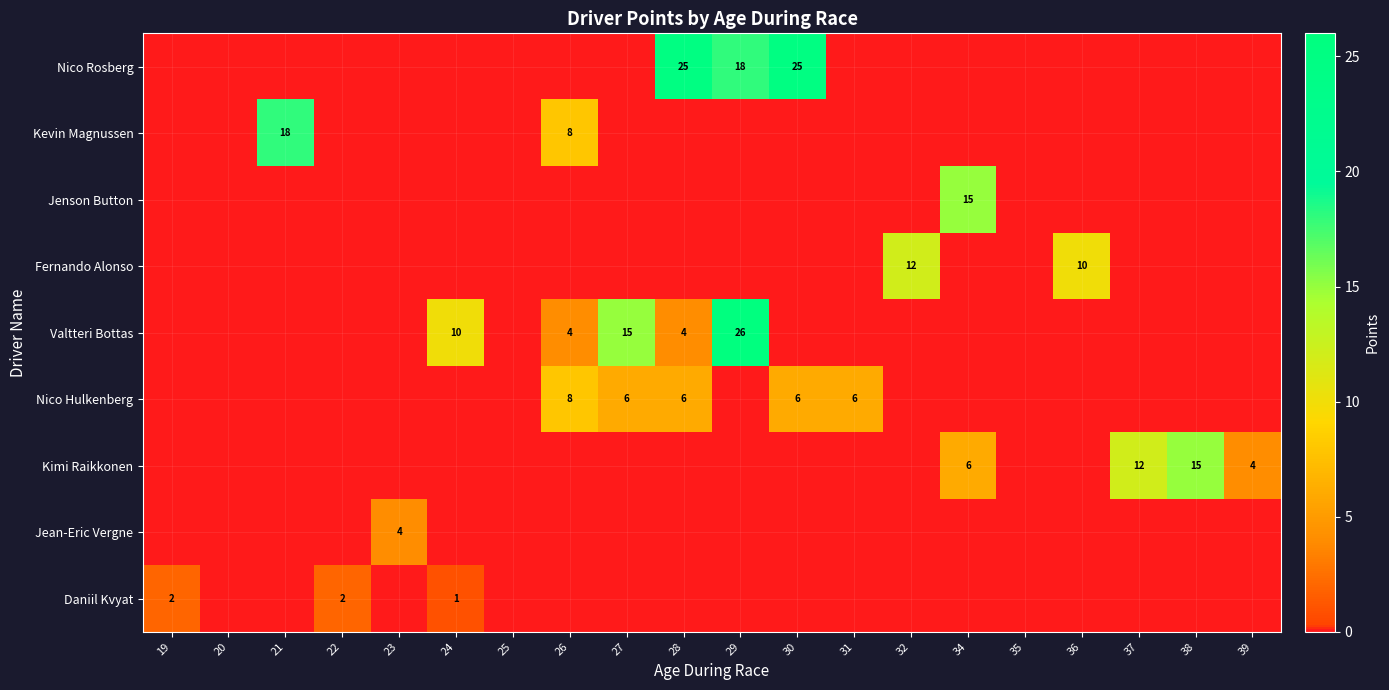

At which label is row_1 closest to 8?

26